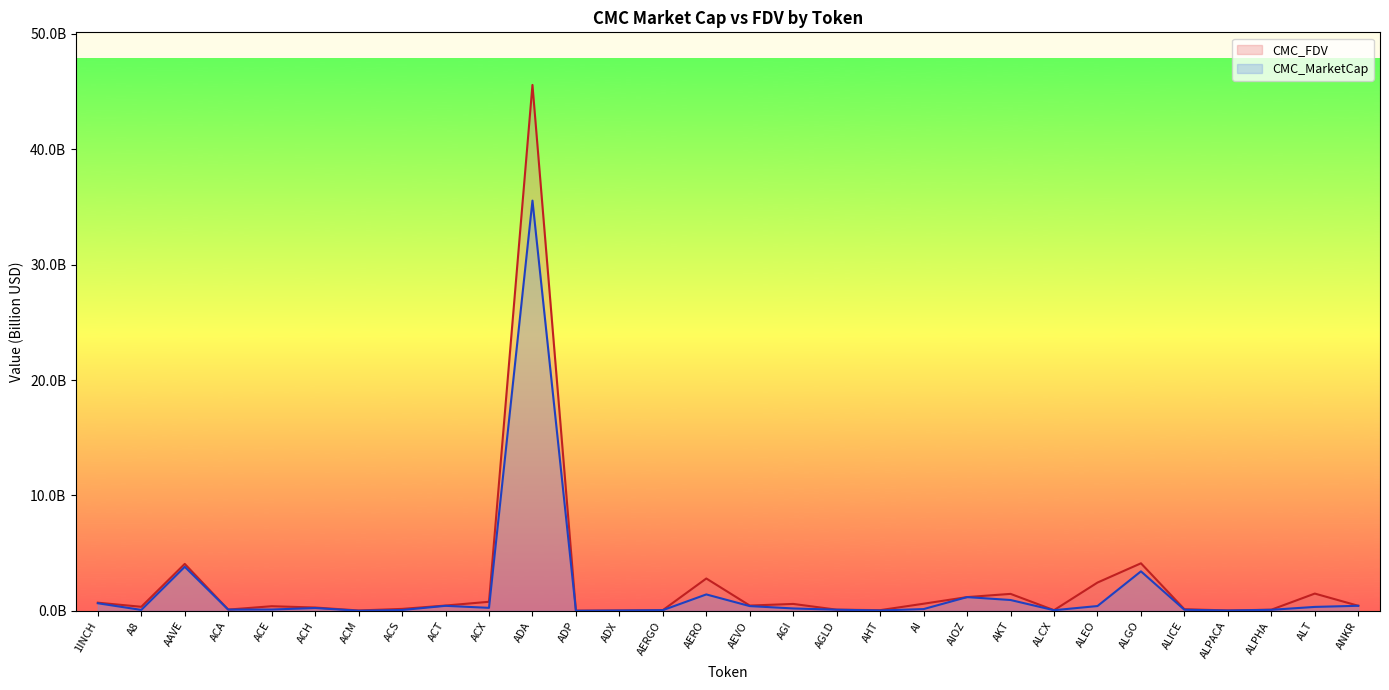

Rank the series at AHT from highest to lowest value.

CMC_FDV, CMC_MarketCap